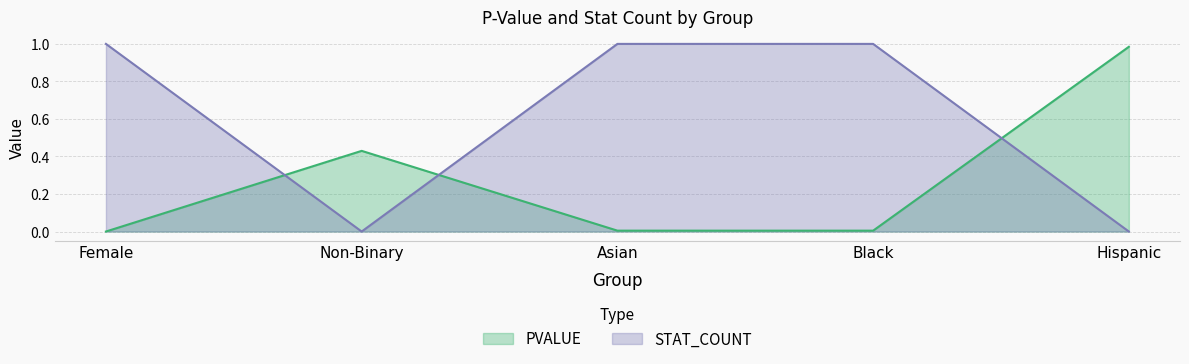

What is the label of the 2nd point from the right?

Black